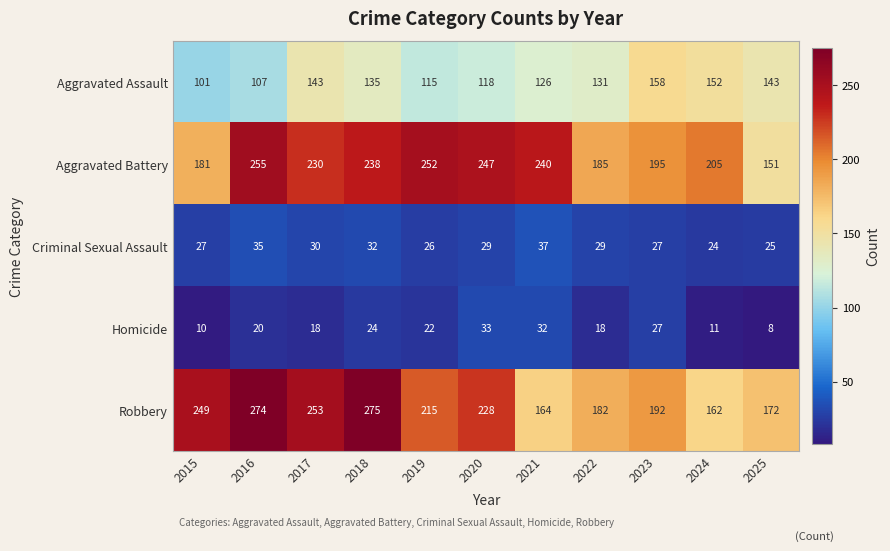

At 2019, list the series in order from largest to smallest.

Aggravated Battery, Robbery, Aggravated Assault, Criminal Sexual Assault, Homicide